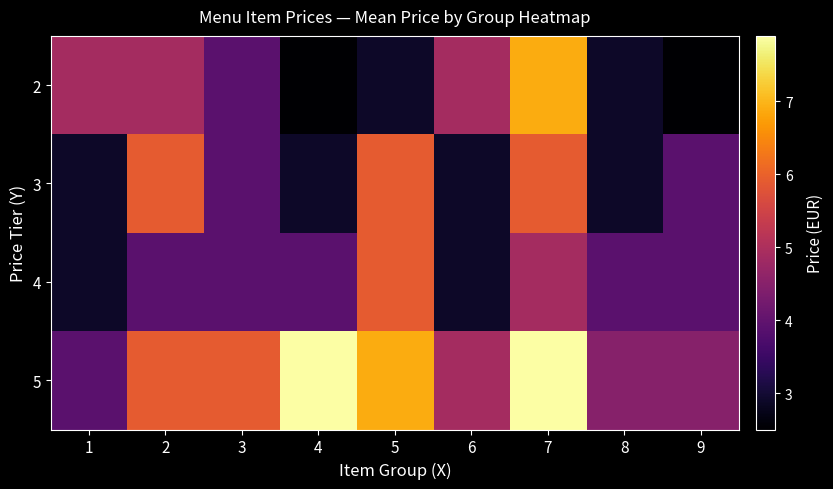

Rank the series by their maximum value, from lowest to highest.

3, 4, 2, 5